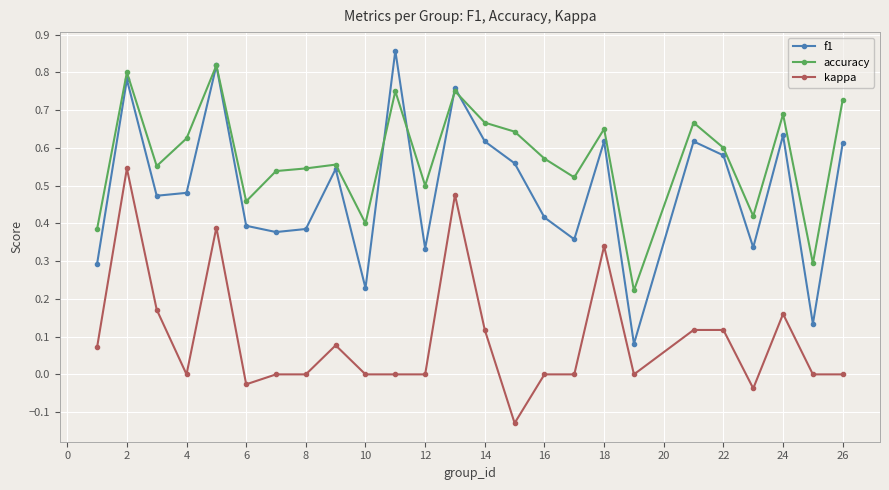

In f1, how many points are higher than both neighbors (excluding endpoints)?

8